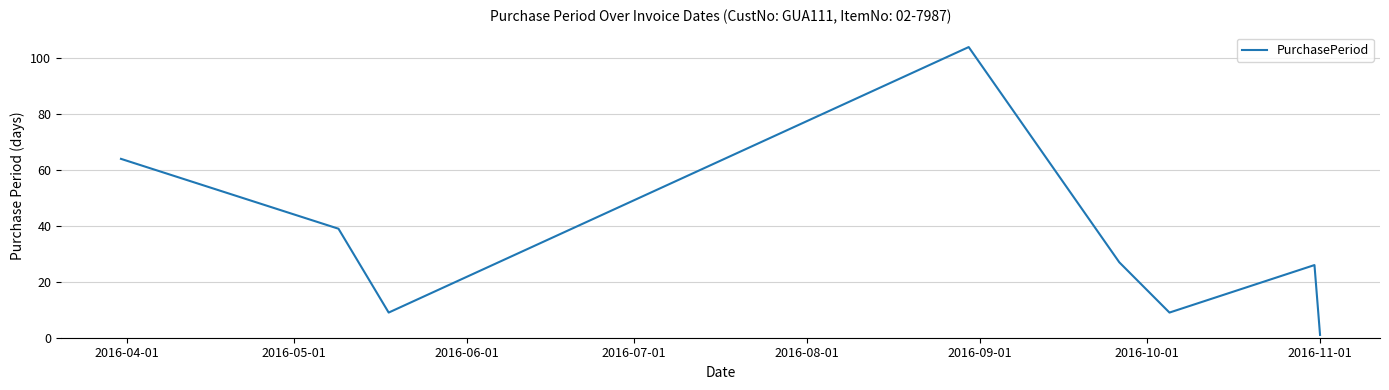

What is the difference between the maximum and second lowest values?

95